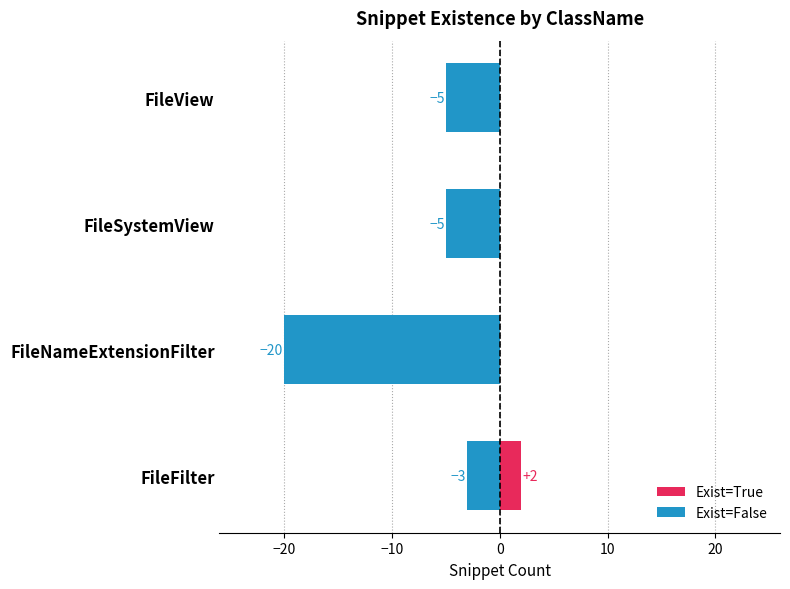

What are all the series names shown in the legend?

Exist=True, Exist=False